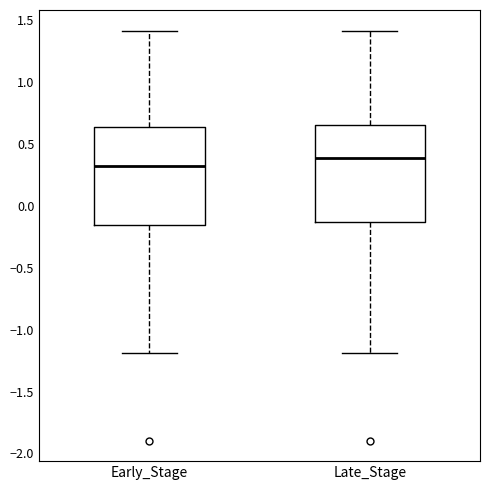

Which box's median line is the lowest?

Early_Stage